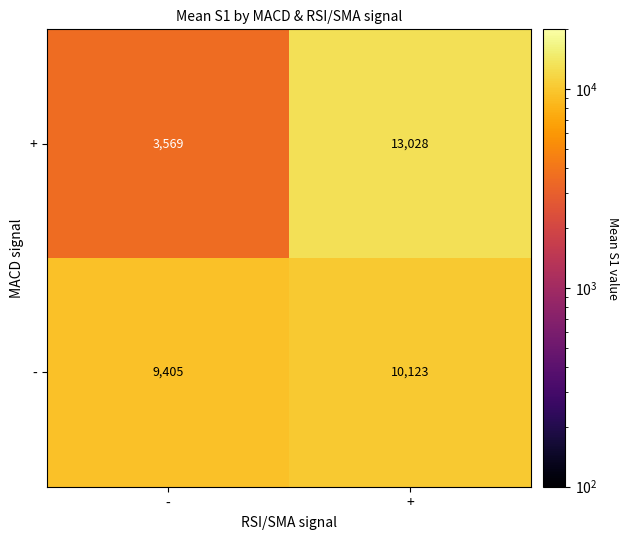

How many values in the + series are below 13028?

1